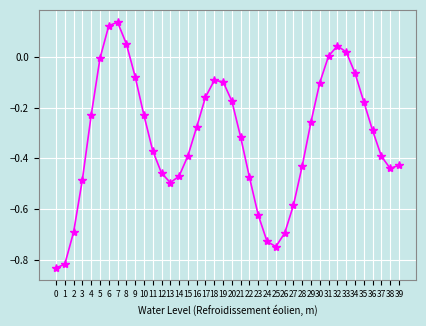

What is the change in value from 3 to 17?

+0.3